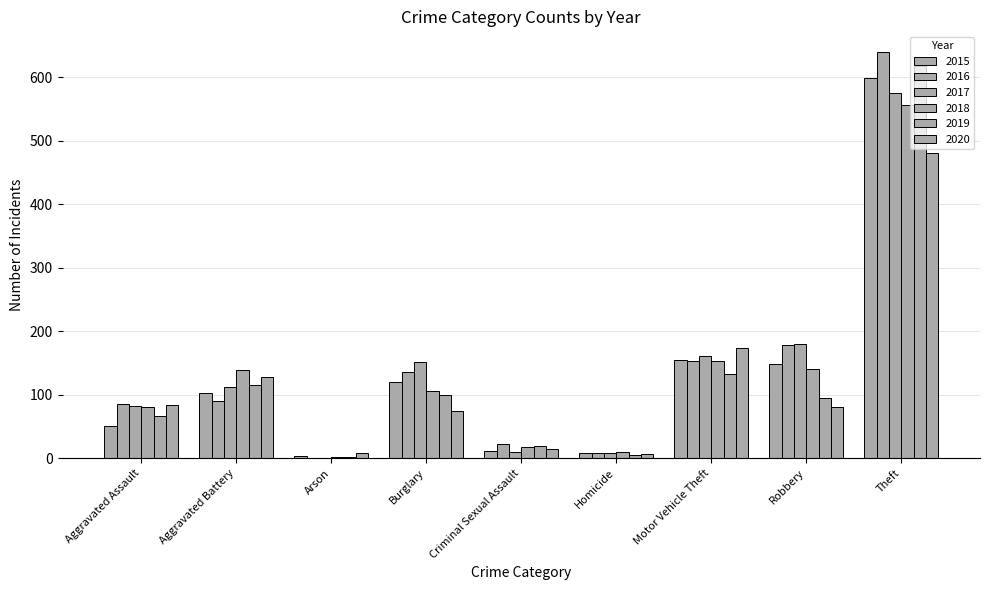

True or false: 2018 has a value of 140 at Robbery.

True